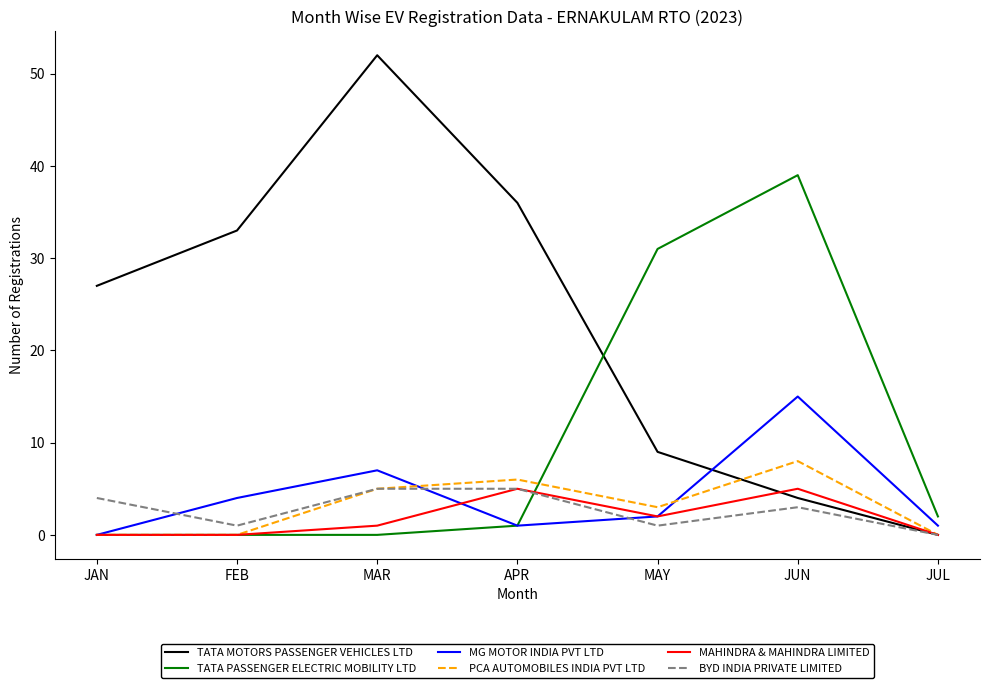

How many interior local valleys does the BYD INDIA PRIVATE LIMITED series have?

2